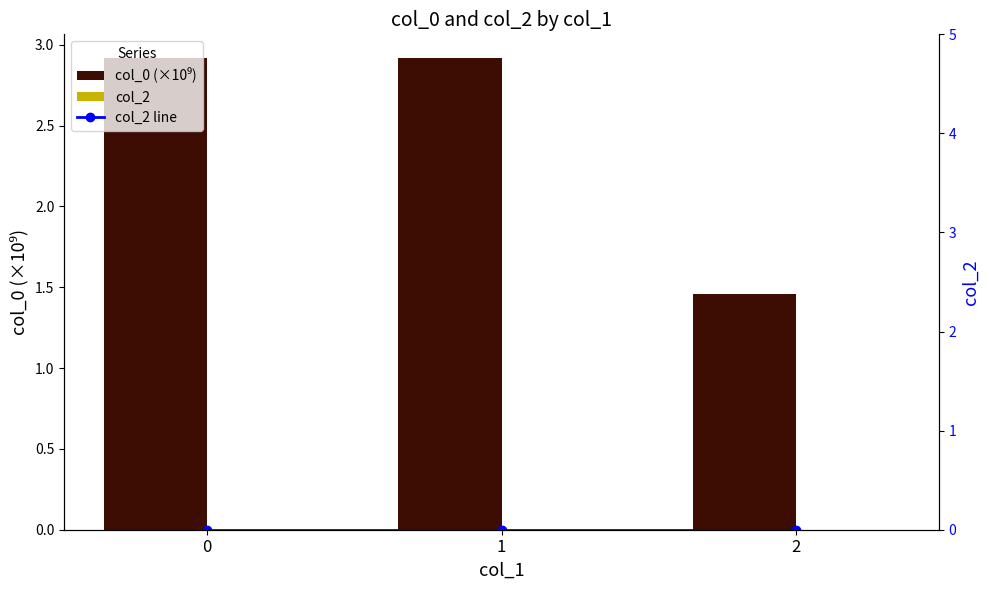

What are all the series names shown in the legend?

col_0 (×10⁹), col_2, col_2 line